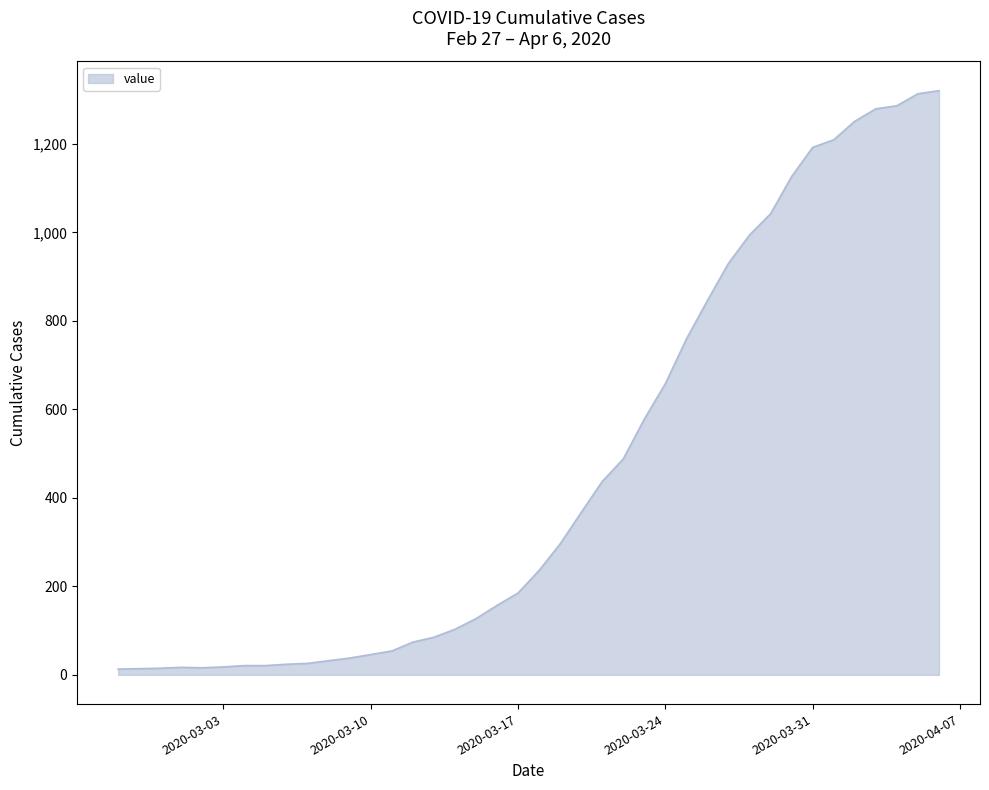

What is the greatest value displayed?

1320